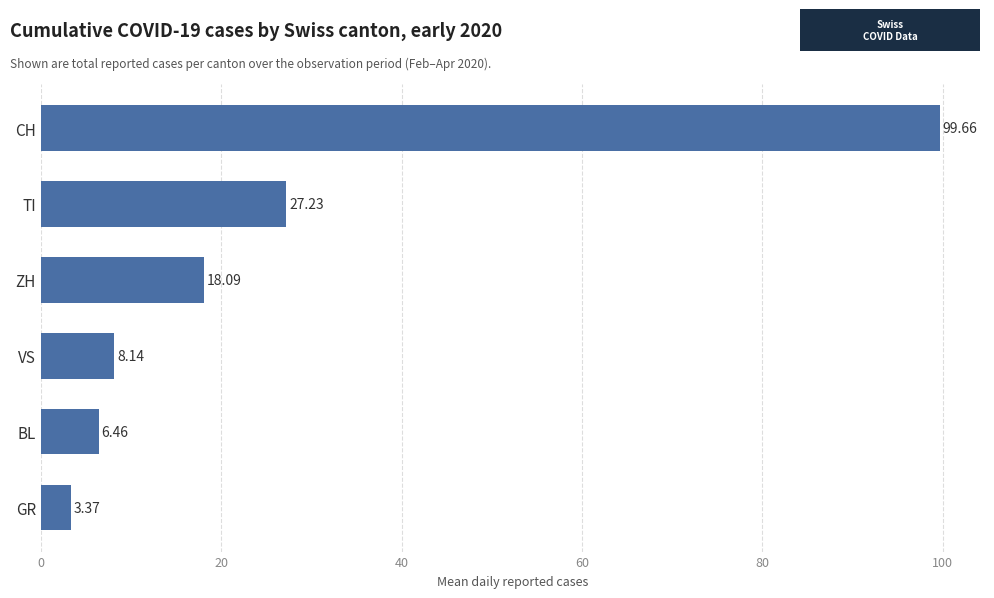

What is the difference between the maximum and second lowest values?

93.2